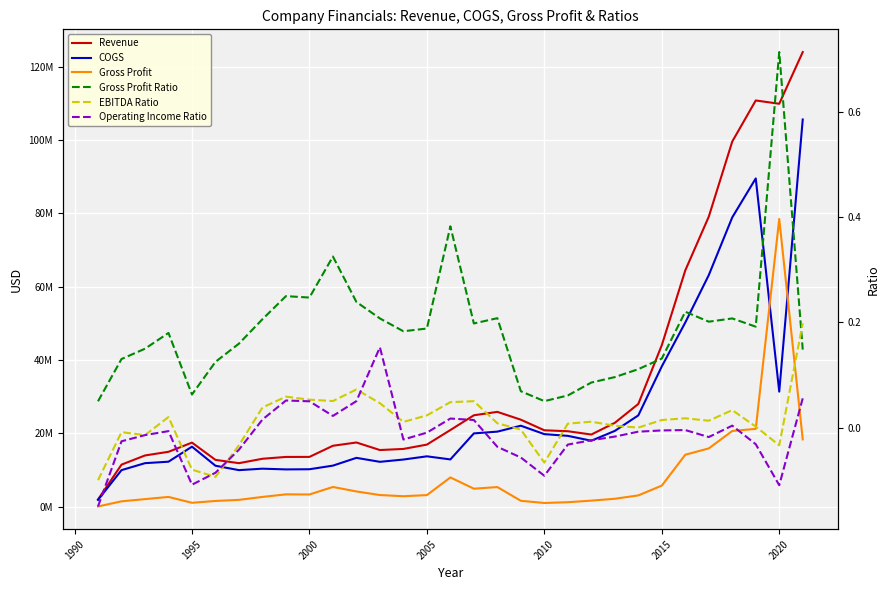

True or false: Gross Profit and EBITDA Ratio intersect in this chart.

False